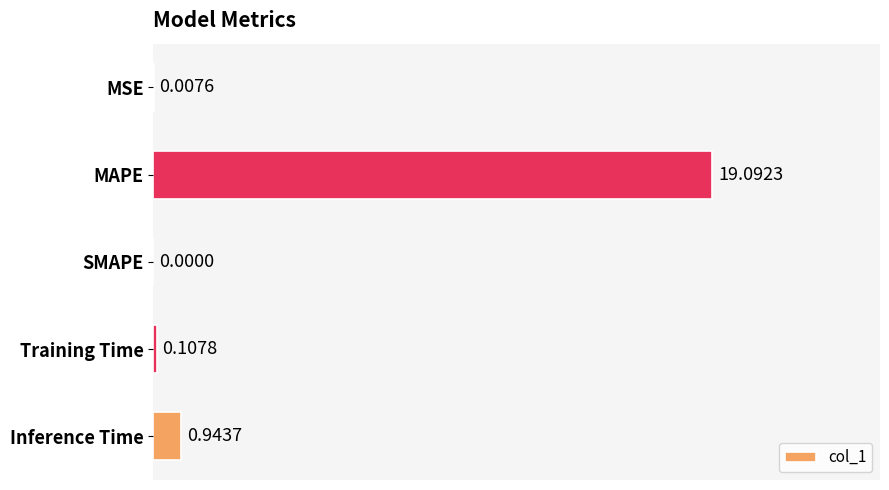

Count the number of categories in the chart.

5